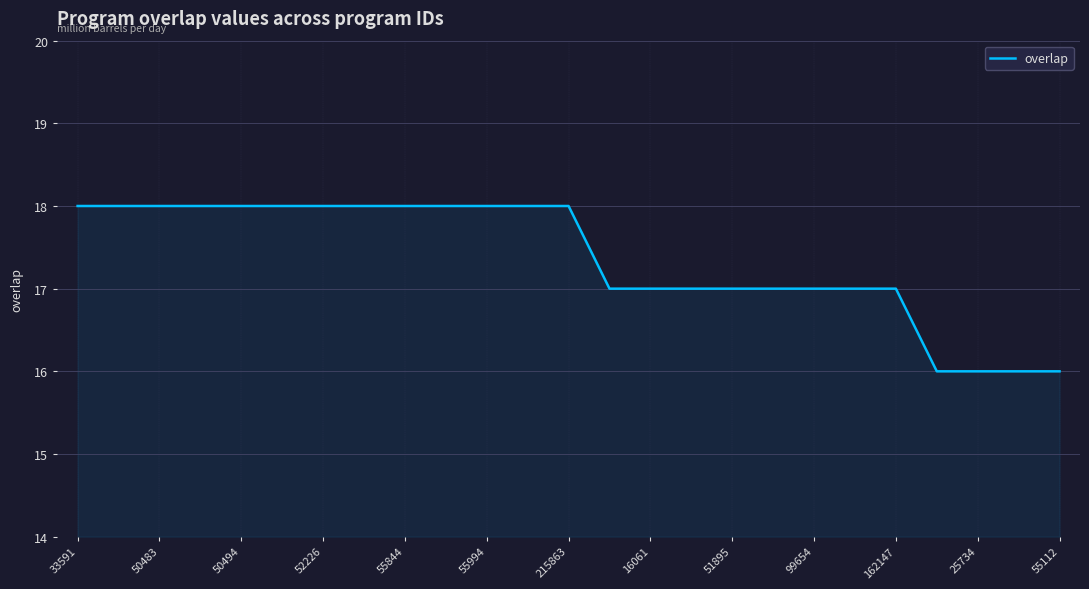

How many lines are shown in the chart?

1